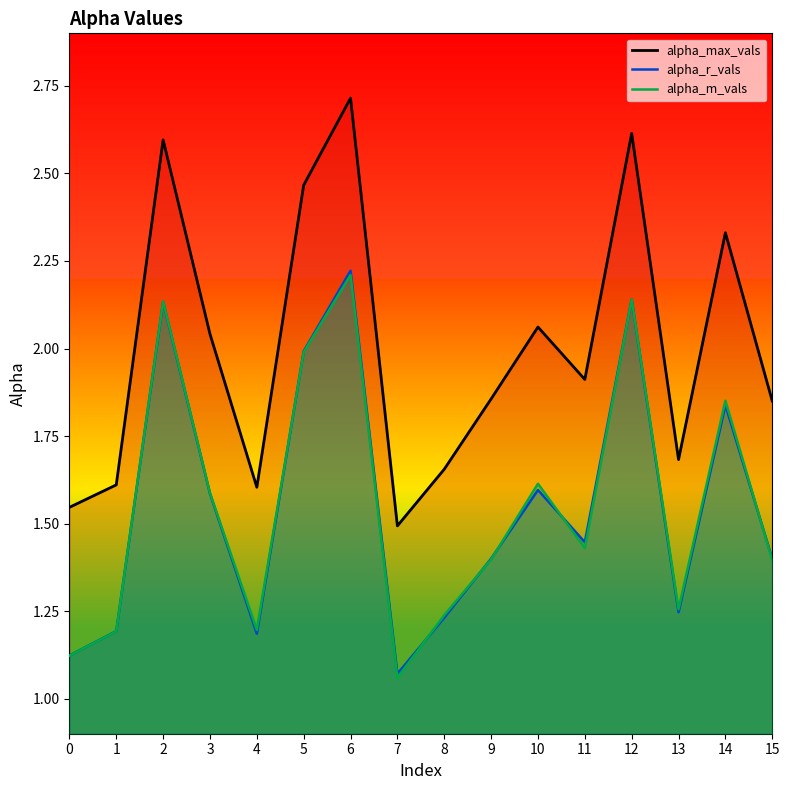

At which category does alpha_r_vals reach its first local valley?

4